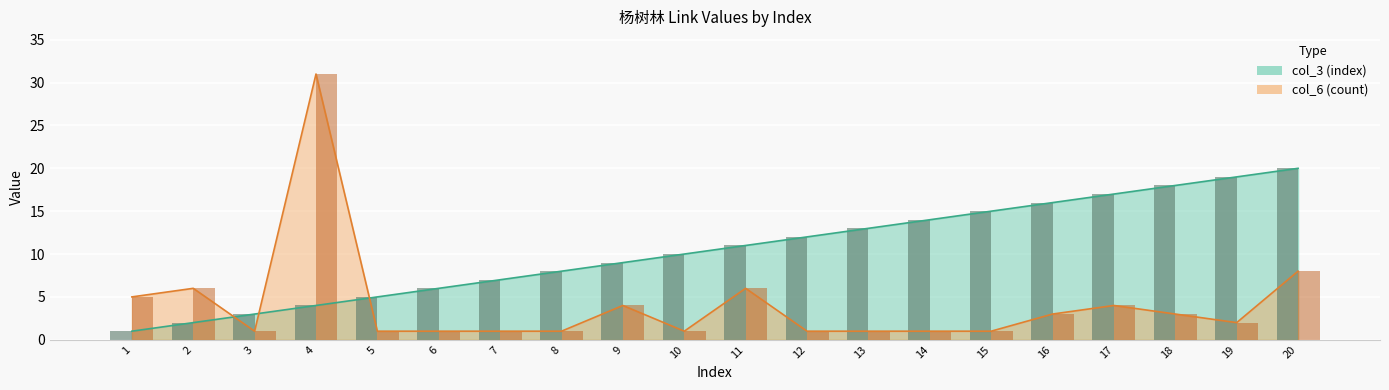

Rank the categories by col_6 value from highest to lowest.

4, 20, 2, 11, 1, 9, 17, 16, 18, 19, 3, 5, 6, 7, 8, 10, 12, 13, 14, 15